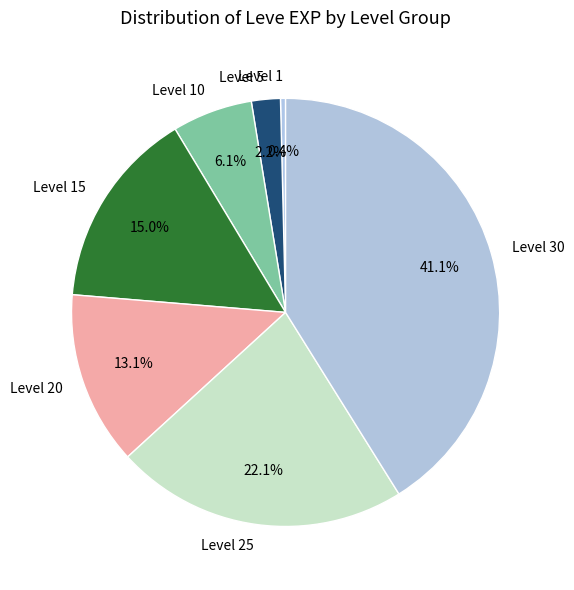

Combined, do Level 25 and Level 5 account for over 50%?

No